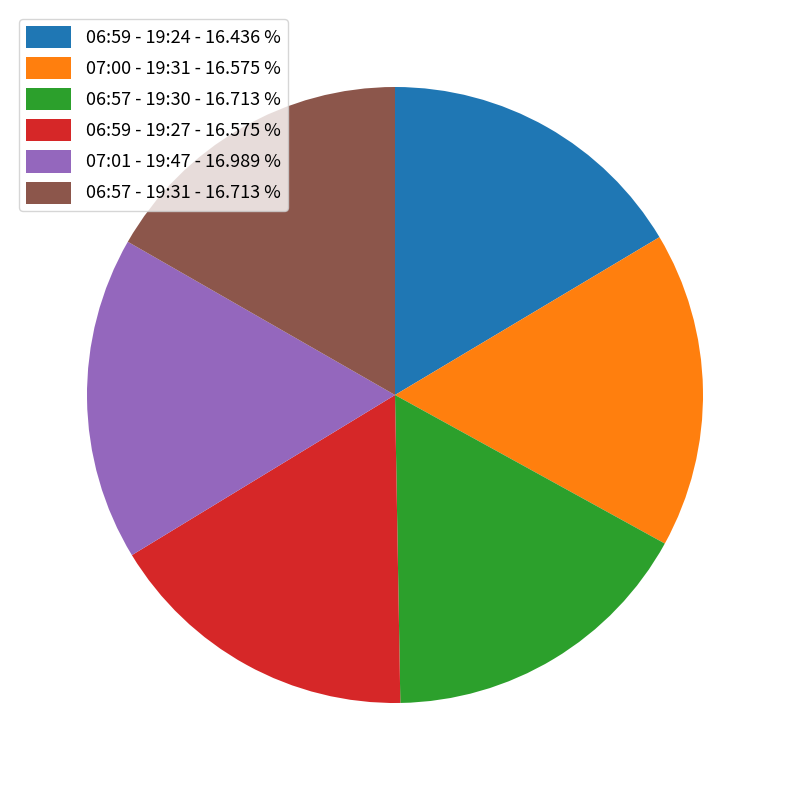

Does 07:00 - 19:31 represent more than half of the total?

No